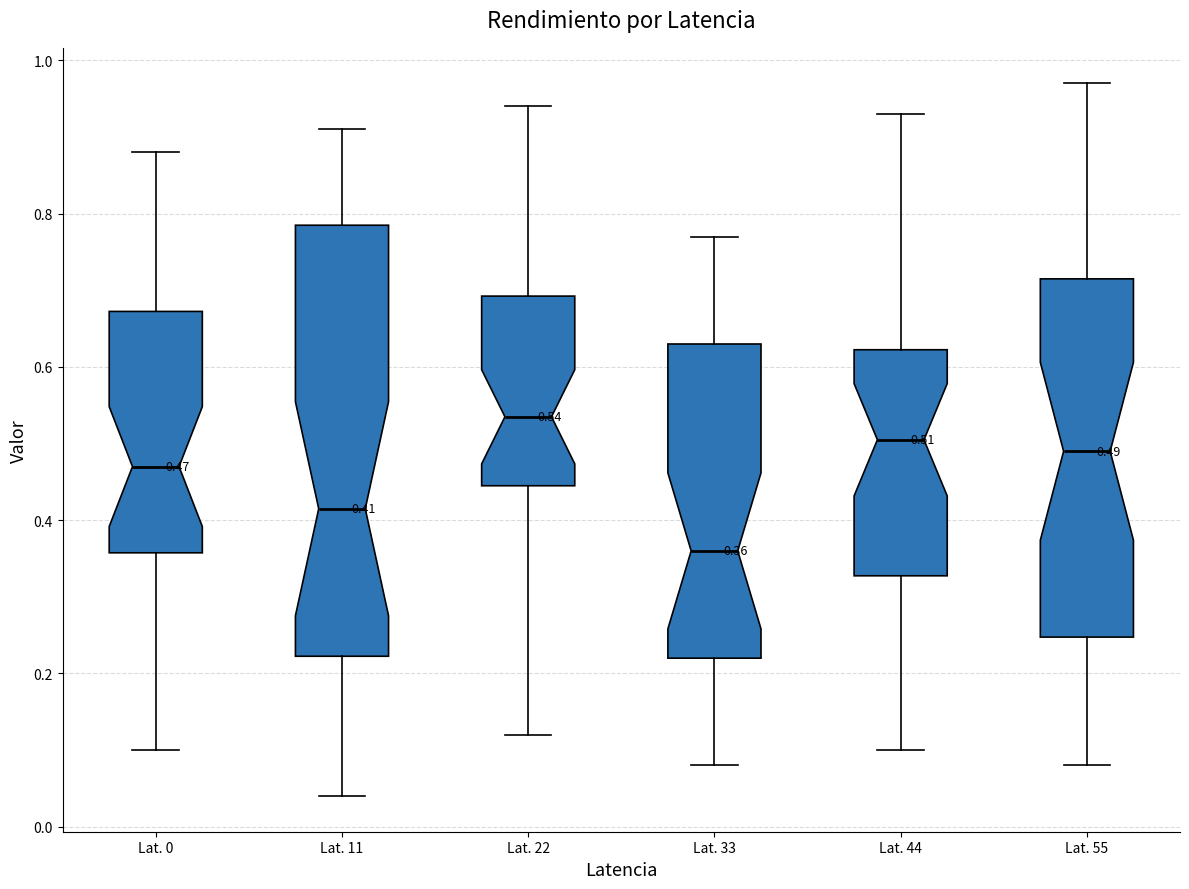

Comparing the boxes themselves (not the whiskers), which one is the tallest?

Lat. 11